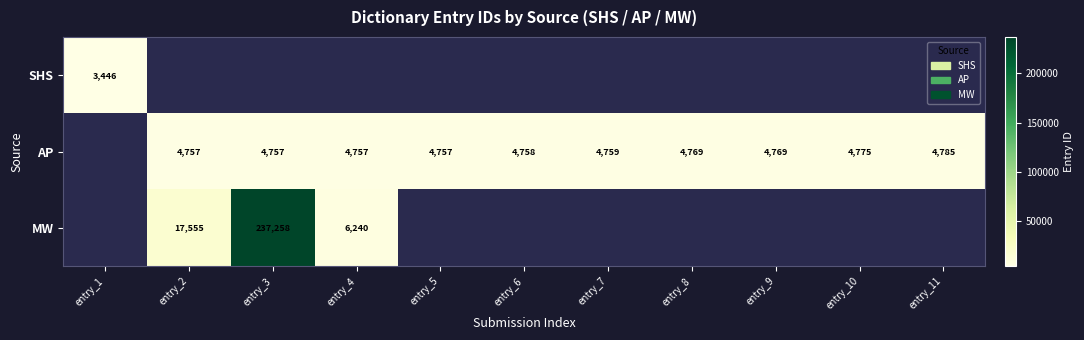

What is the greatest value displayed?

237258.0